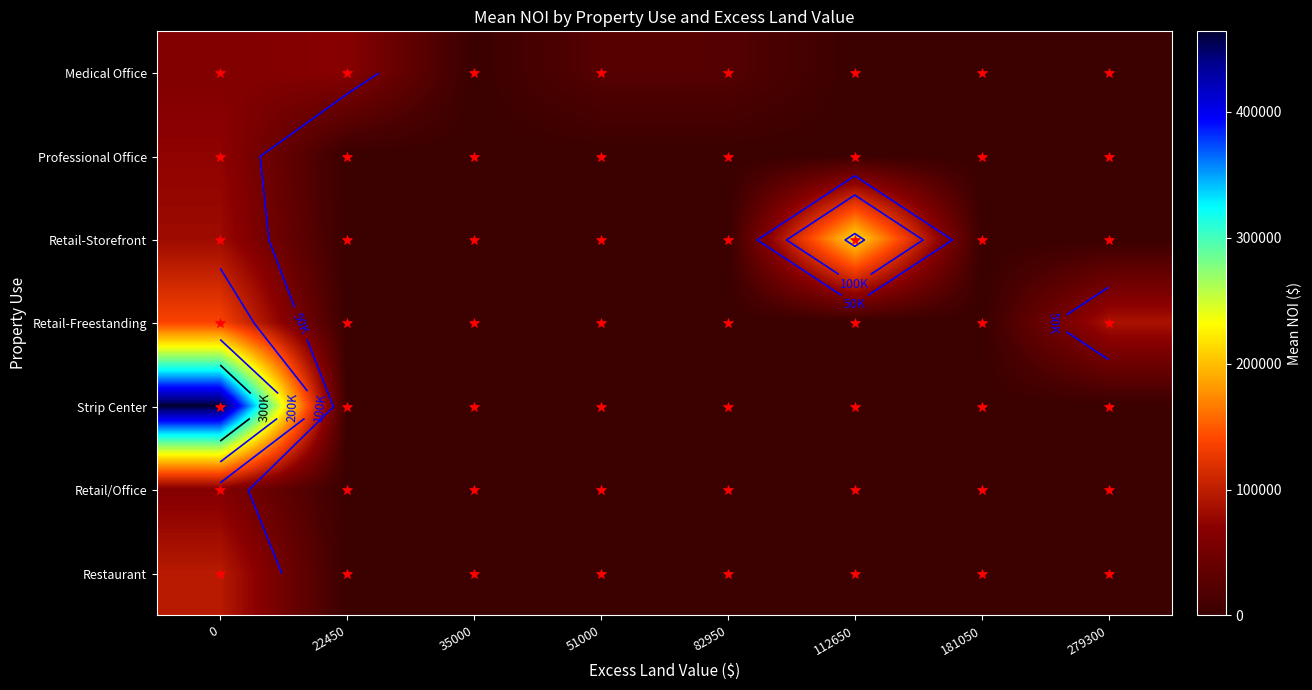

Is it true that Retail-Freestanding equals 76946.7 at 51000?

False